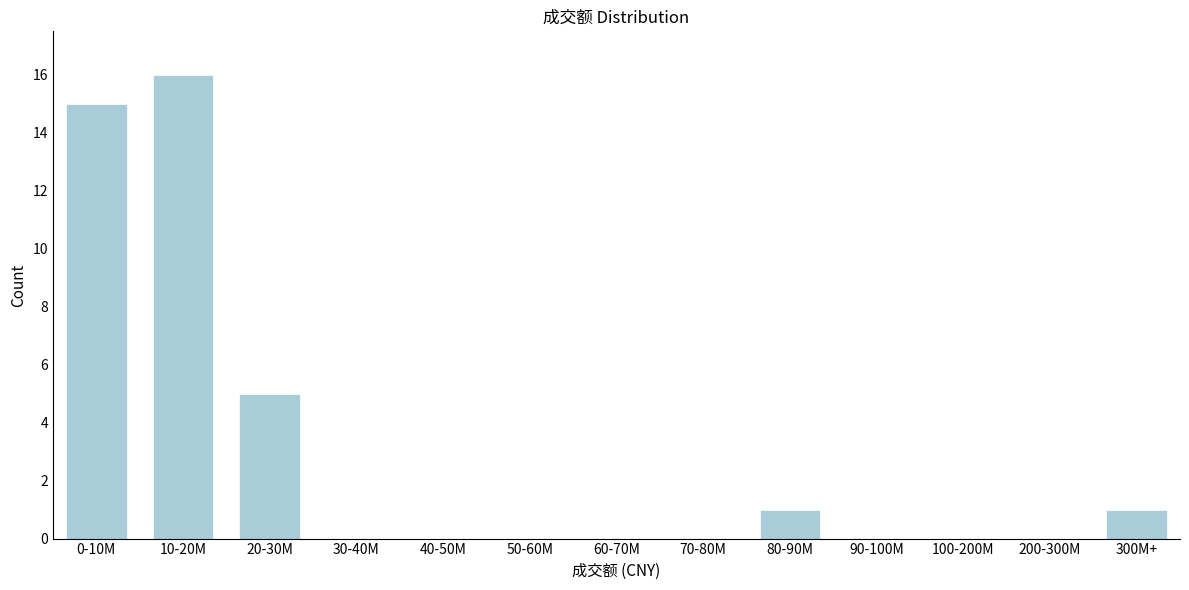

Reading right to left, list all the values displayed in this chart.

300M+=1	200-300M=0	100-200M=0	90-100M=0	80-90M=1	70-80M=0	60-70M=0	50-60M=0	40-50M=0	30-40M=0	20-30M=5	10-20M=16	0-10M=15